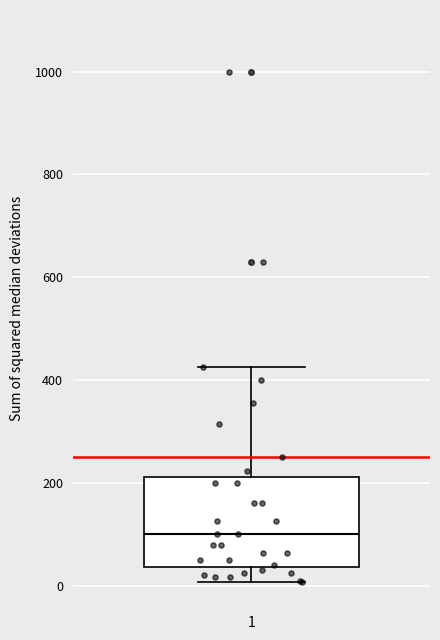

Read this box plot against the y-axis: the position of the median line, the range covered by the box, and the ends of both whiskers. The values are not printed on the chart, so give them approximately, as read against the axis.

median 100, box 40 to 220, whiskers 0 to 420